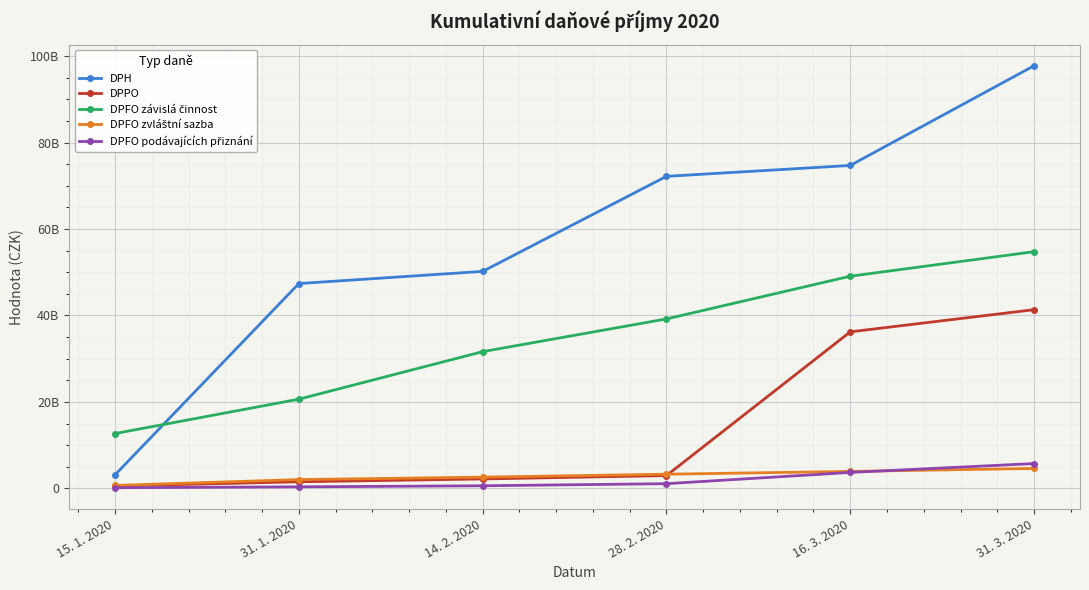

True or false: DPH and DPFO podávajících přiznání cross at least once.

False